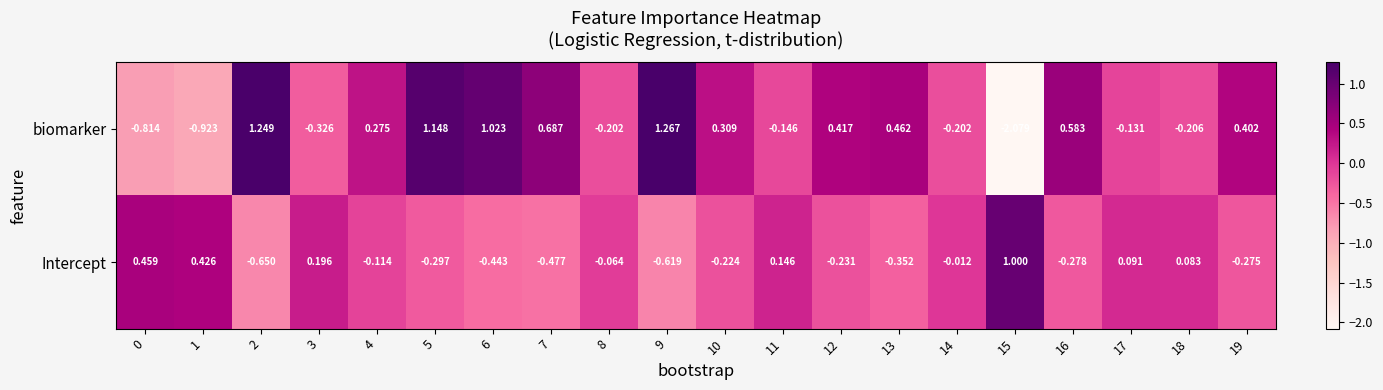

List the series in order of their peak value, highest first.

biomarker, Intercept